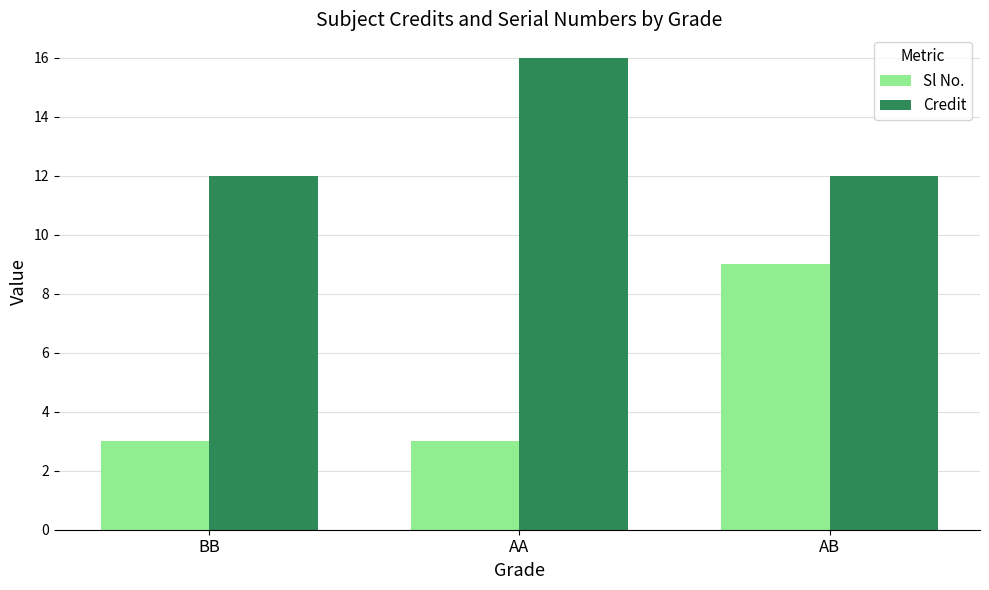

What is the sum of all Sl No. values?

15